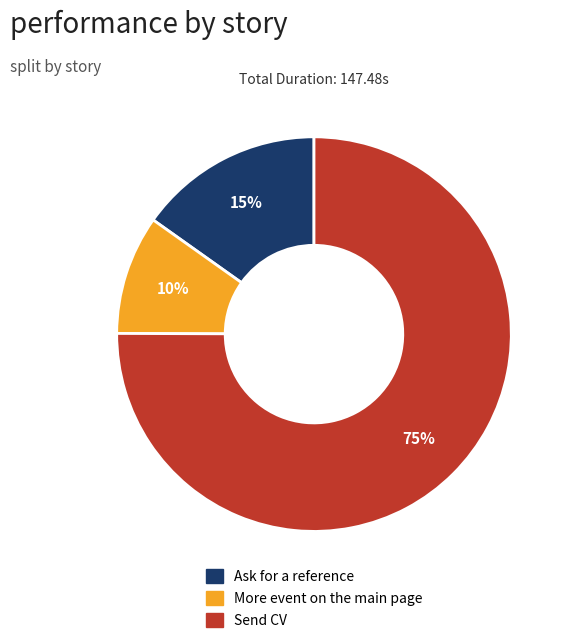

What is the ratio of the value at Ask for a reference to the value at Send CV?

0.2